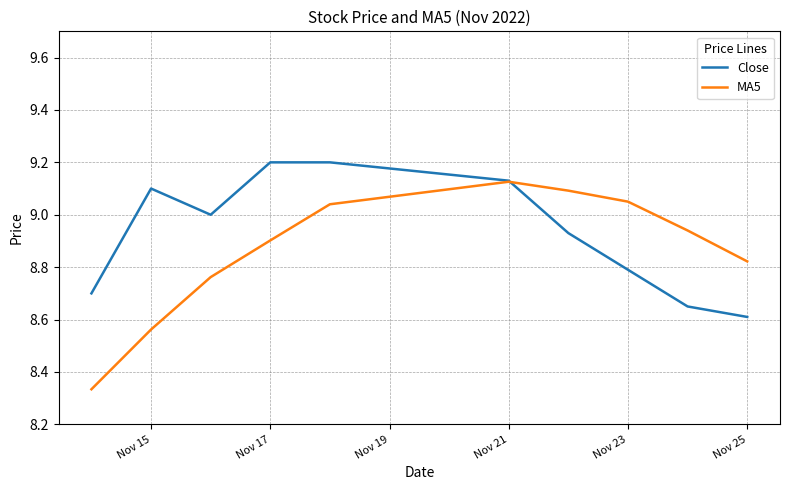

Which series has the largest total across all categories?

Close